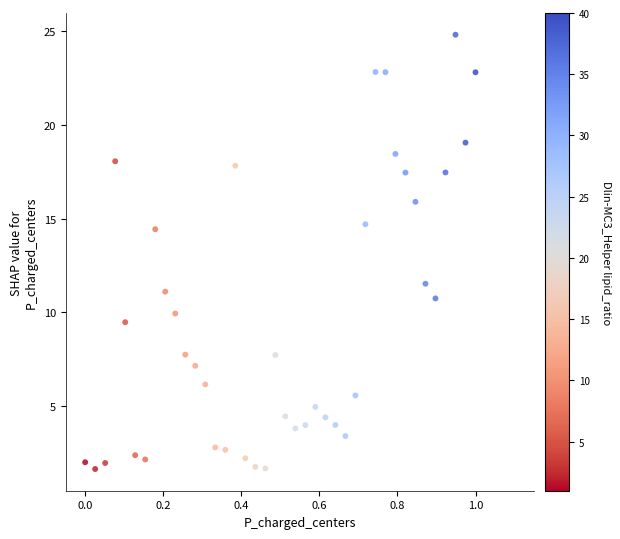

What is the range of X values (max minus min)?

1.0